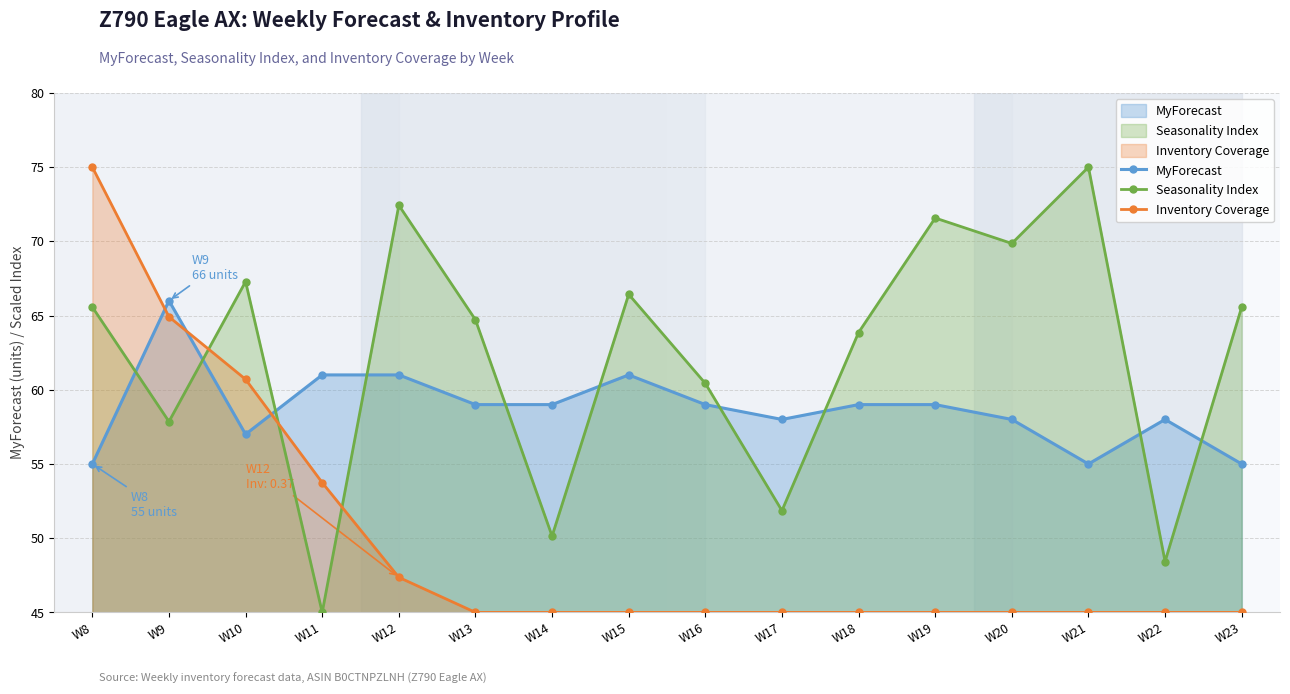

Which series has the largest total across all categories?

Seasonality Index